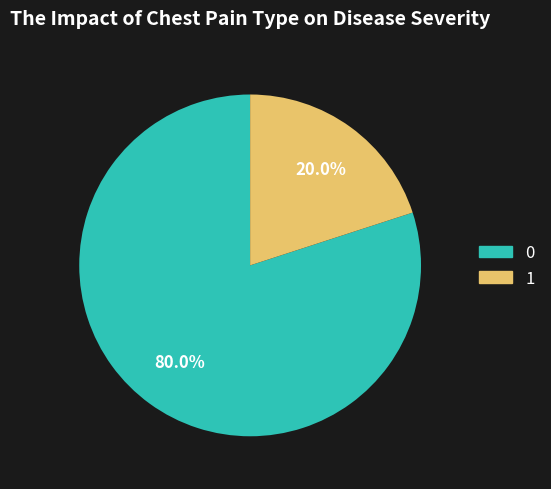

Is there any slice that represents more than half of the pie?

Yes